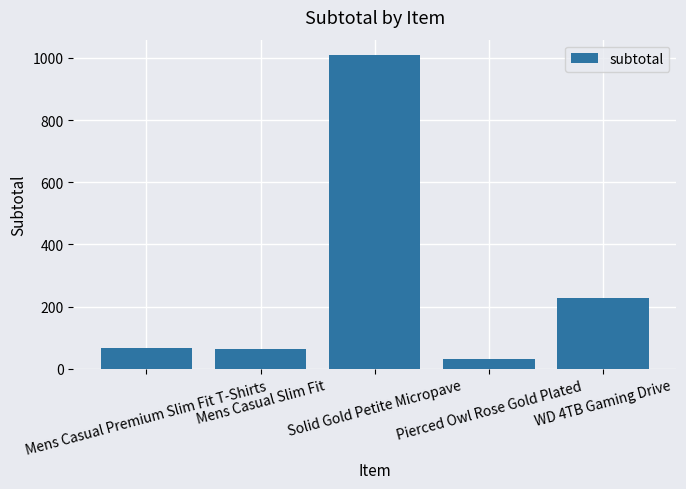

How many data points are less than 66?

2